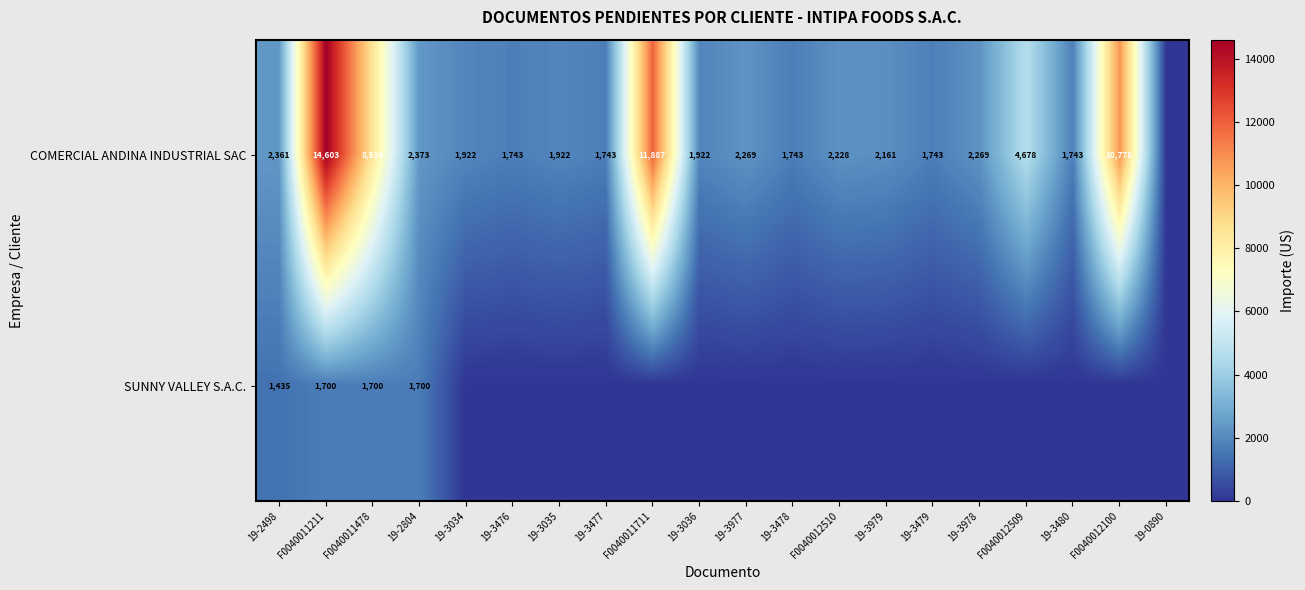

What is the total value across all series at 19-2498?

3796